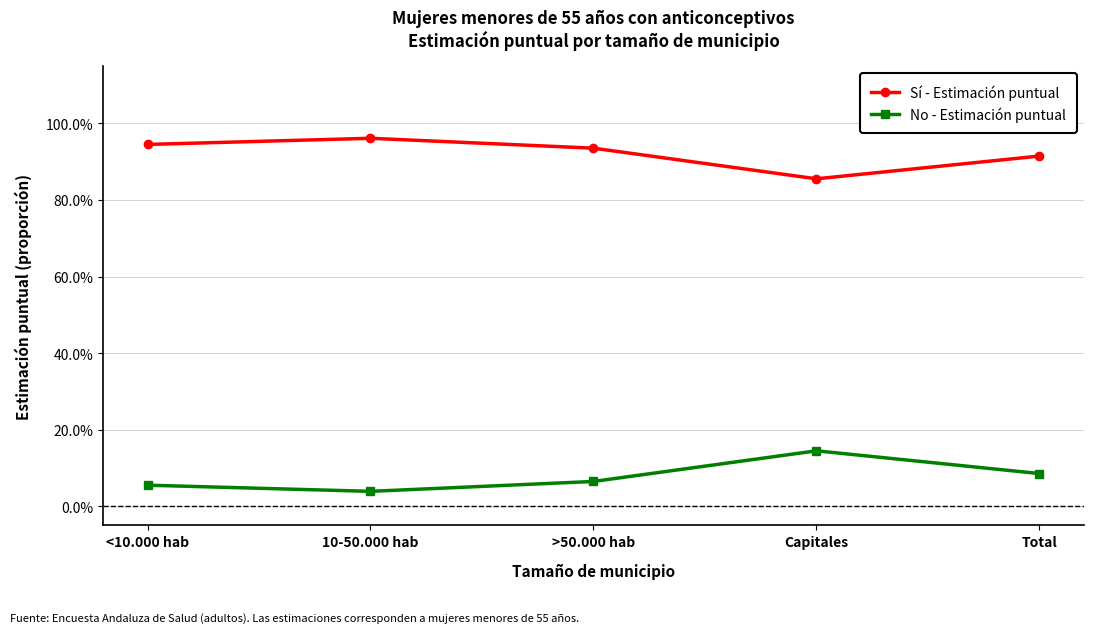

At Capitales, list the series in order from smallest to largest.

No - Estimación puntual, Sí - Estimación puntual